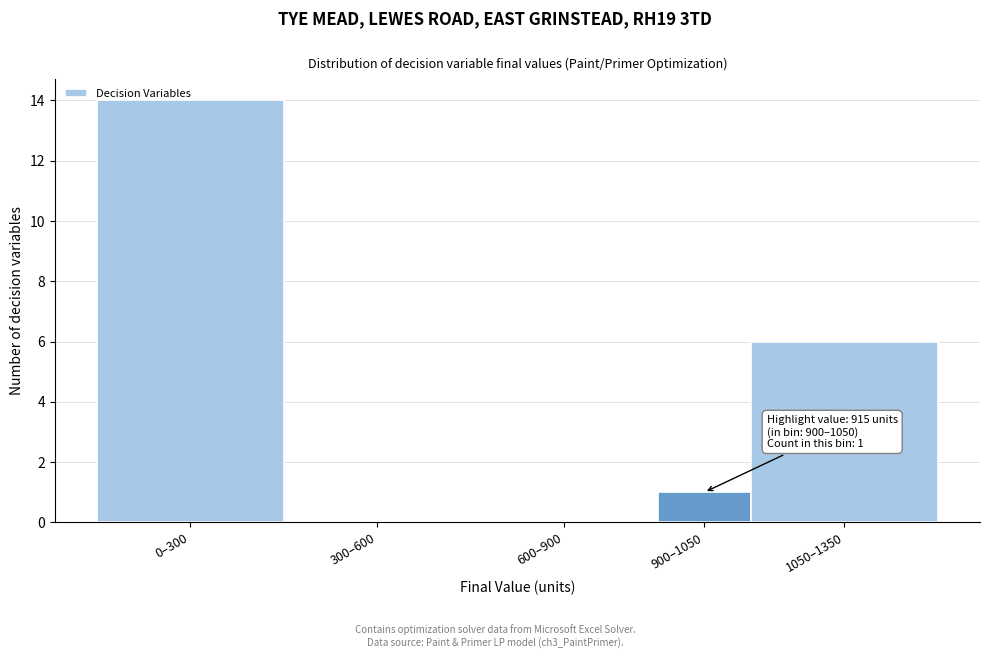

True or false: the data shows 14 at 0–300.

True